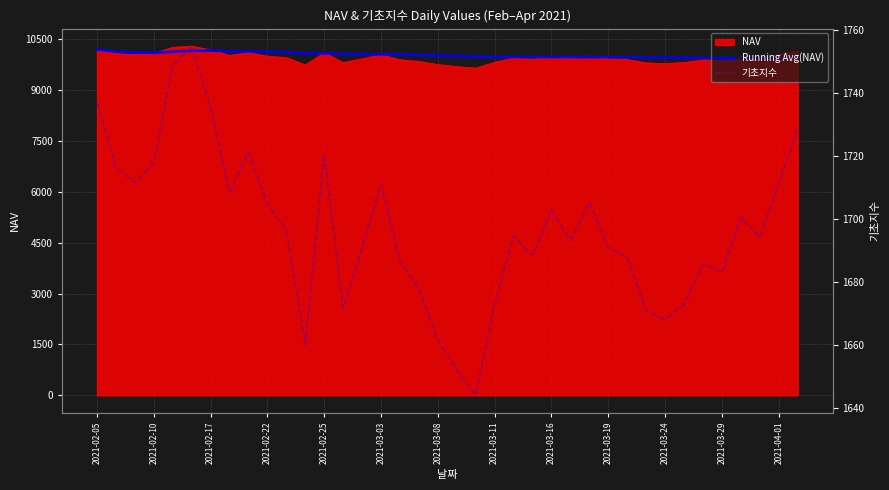

Reading left to right, transcribe all the data shown in this chart.

Running Avg(NAV): 10191.8	10131.2	10101.3	10095.1	10127.8	10155.6	10159.1	10141.9	10136.9	10123.2	10107.7	10077.1	10078.4	10059.0	10049.7	10048.9	10039.7	10028.8	10014.0	9997.8	9981.0	9973.4	9972.0	9969.1	9969.8	9968.3	9969.5	9967.6	9965.2	9959.7	9953.9	9949.4	9947.4	9945.1	9946.3	9946.4	9949.2	9954.6
기초지수: 1737.1	1716.5	1711.5	1717.7	1748.7	1754.9	1735.4	1708.4	1721.3	1704.7	1696.4	1660.2	1720.7	1671.6	1691.0	1711.0	1686.6	1677.8	1661.8	1652.0	1644.1	1673.2	1694.7	1688.4	1703.0	1693.1	1705.3	1691.0	1687.8	1671.0	1668.1	1672.9	1685.8	1682.9	1700.8	1694.2	1711.3	1728.7